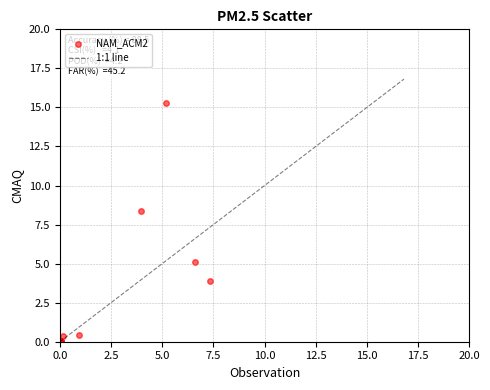

What Y value in the scatter plot is closest to 7?

8.4